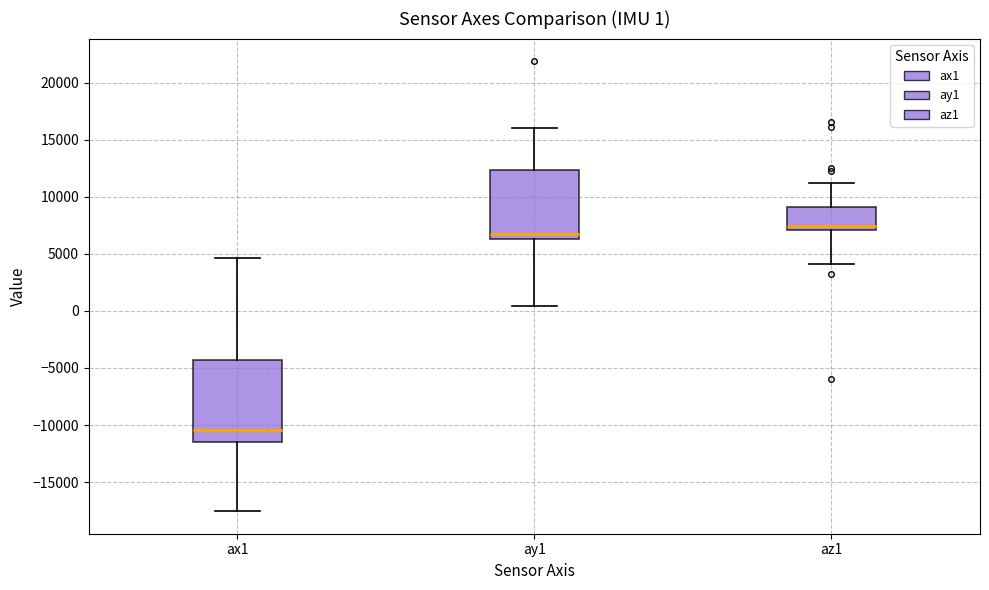

Comparing the boxes themselves (not the whiskers), which one is the tallest?

ax1